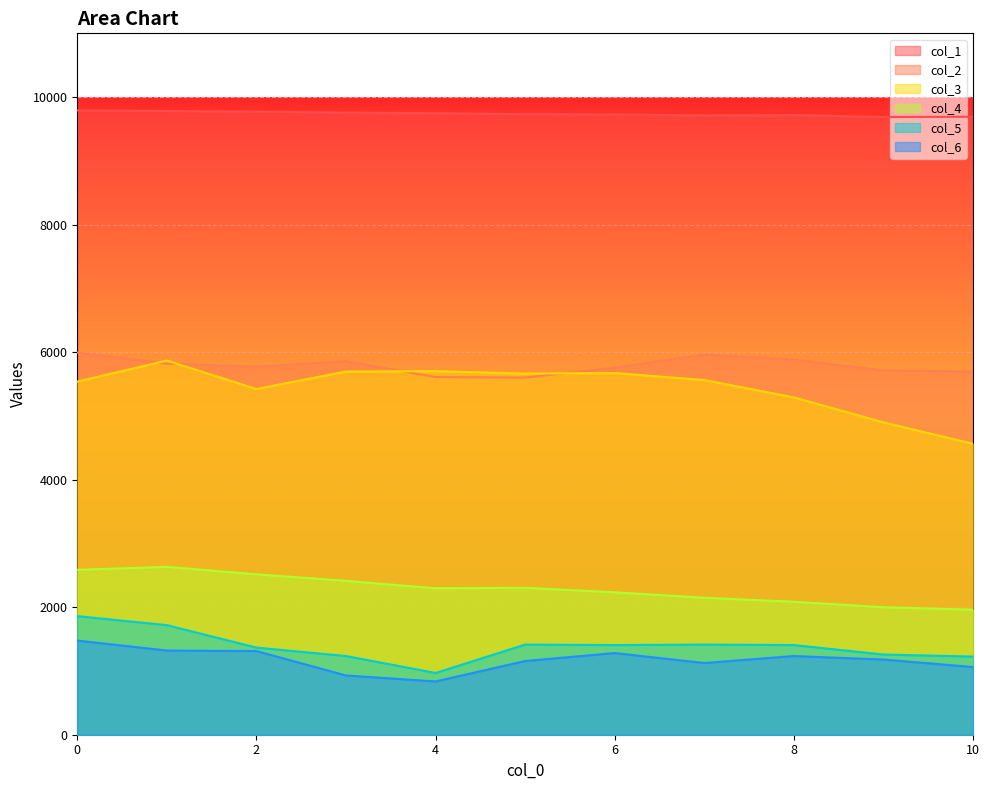

Rank the series by their maximum value, from highest to lowest.

col_1, col_2, col_3, col_4, col_5, col_6